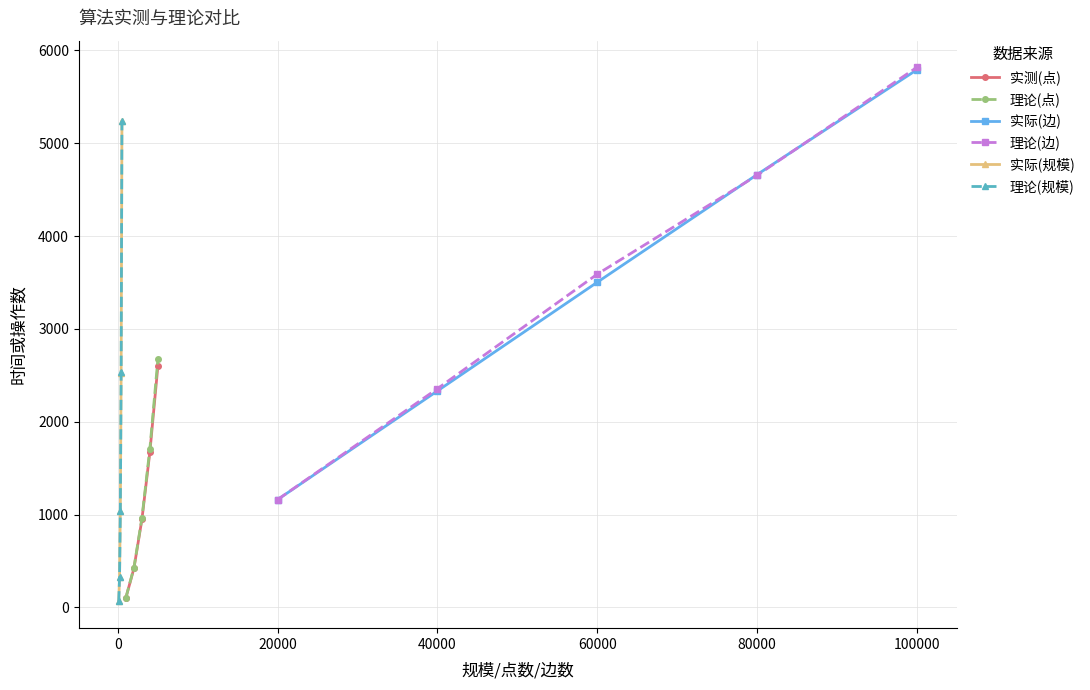

List the series in order of their peak value, lowest first.

实测(点), 理论(点), 实际(规模), 理论(规模), 实际(边), 理论(边)